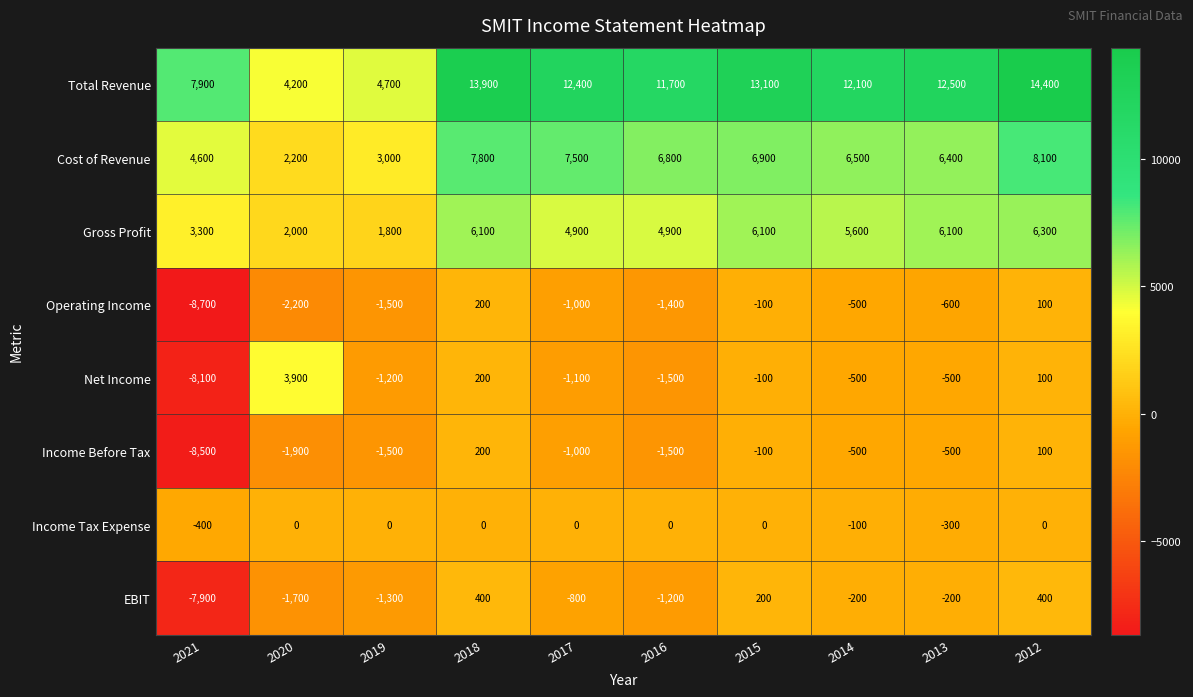

At which category is the sum across all series the highest?

2012